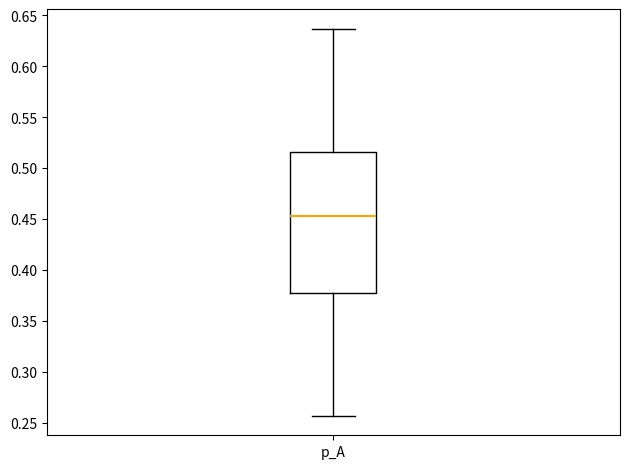

Read this box plot against the y-axis: the position of the median line, the range covered by the box, and the ends of both whiskers. The values are not printed on the chart, so give them approximately, as read against the axis.

median 0.455, box 0.380 to 0.515, whiskers 0.255 to 0.635